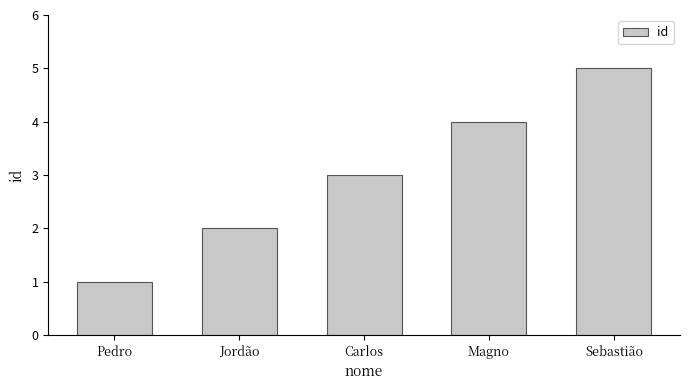

Does the chart contain stacked bars?

No